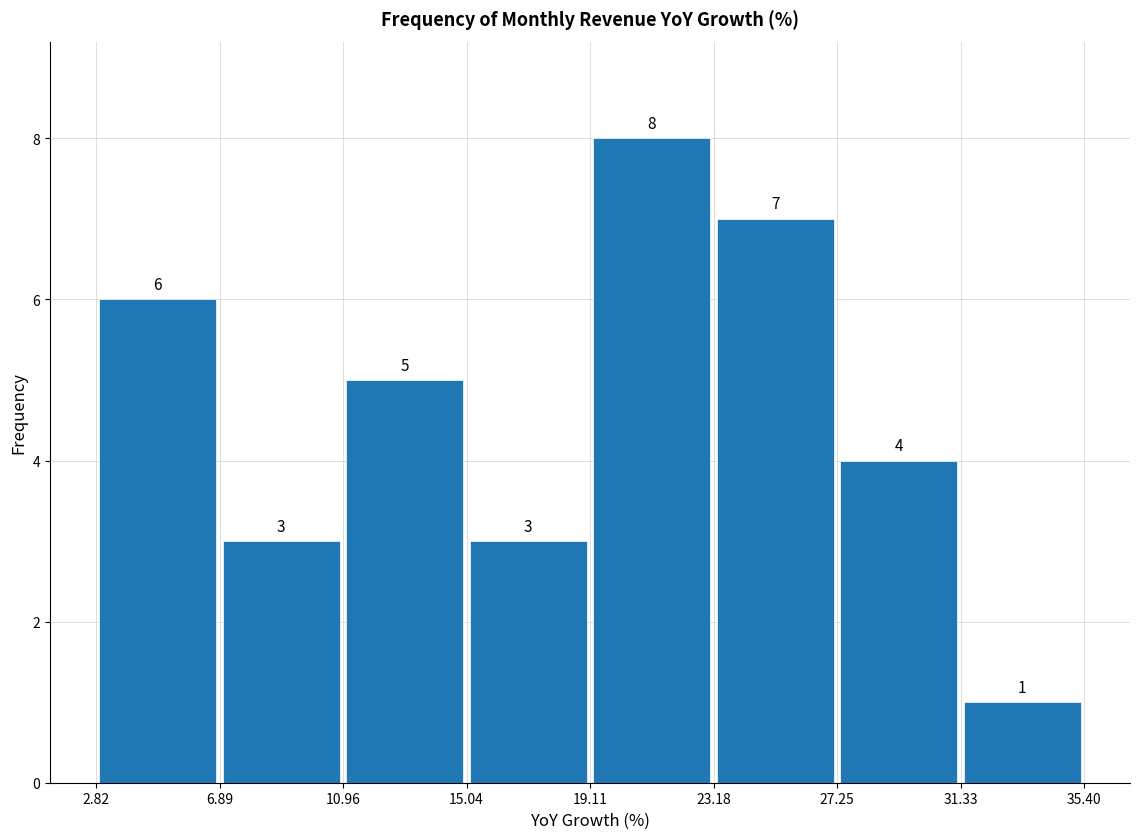

Over which range of the x-axis is the bar tallest?

19.11 to 23.18